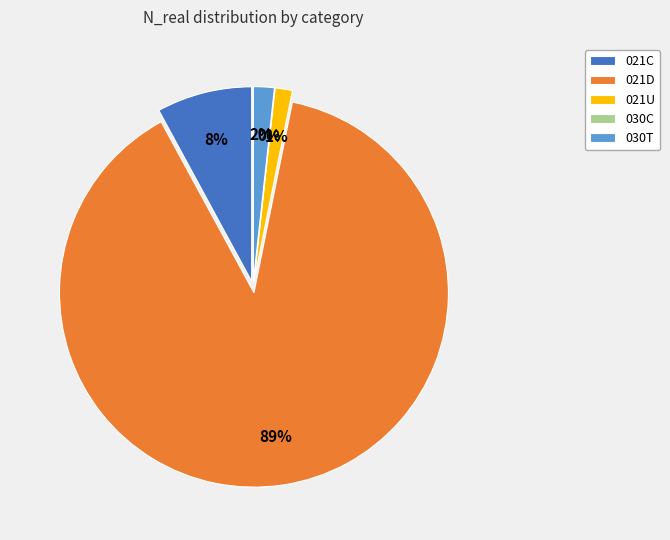

What is the change in value from 021C to 030T?

-3003